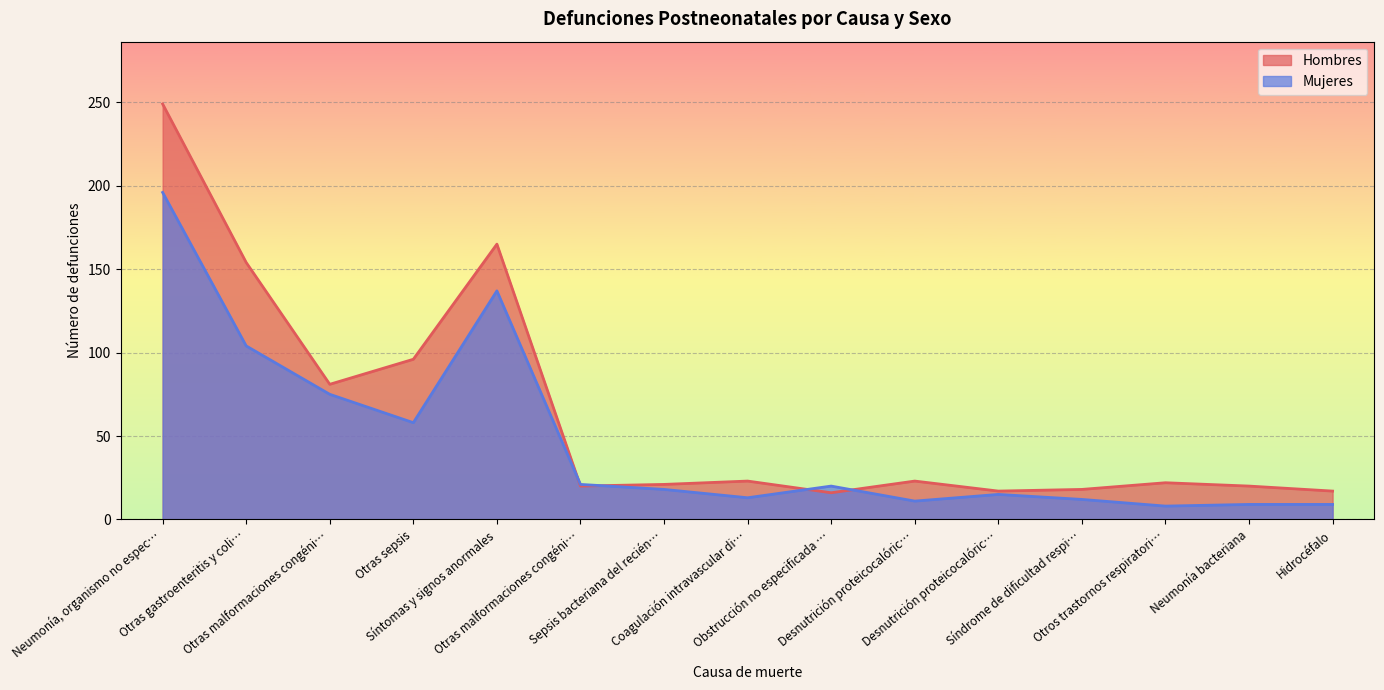

Which series has the largest range (max minus min)?

Hombres